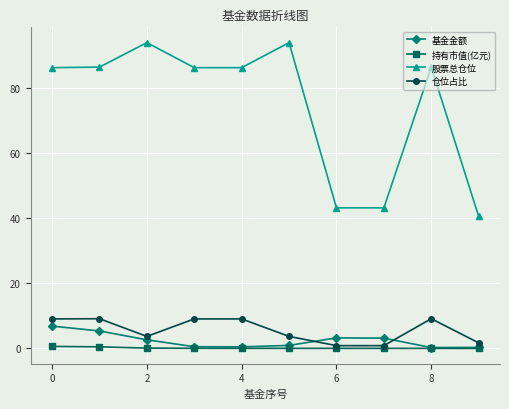

True or false: 股票总仓位 and 持有市值(亿元) intersect in this chart.

False